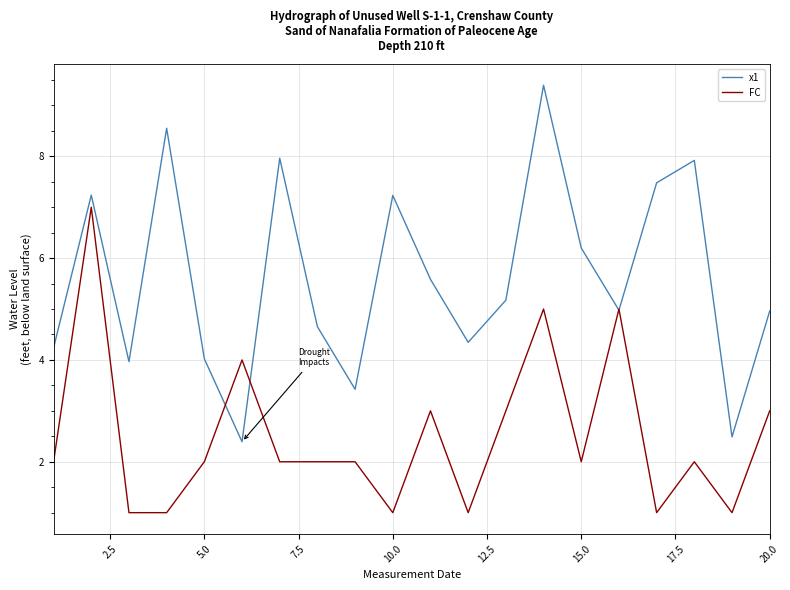

How many lines are shown in the chart?

2